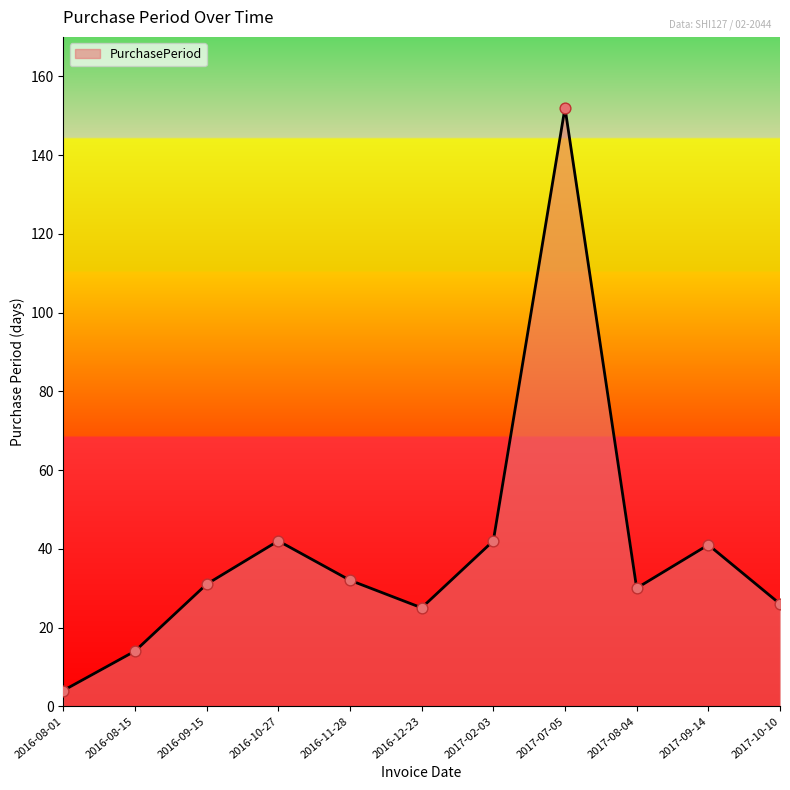

Which has a higher value, 2016-12-23 or 2016-11-28?

2016-11-28